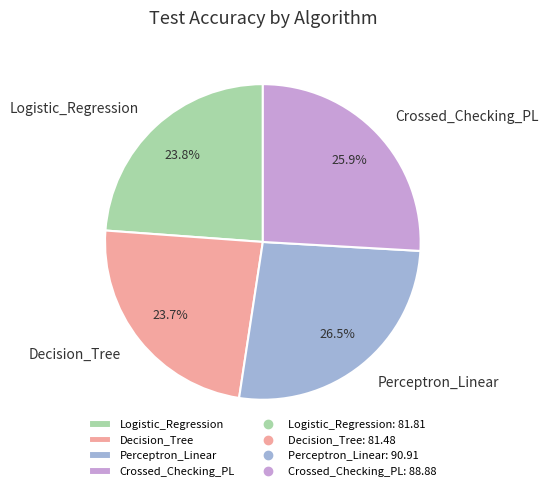

What is the ratio of the value at Perceptron_Linear to the value at Decision_Tree?

1.1